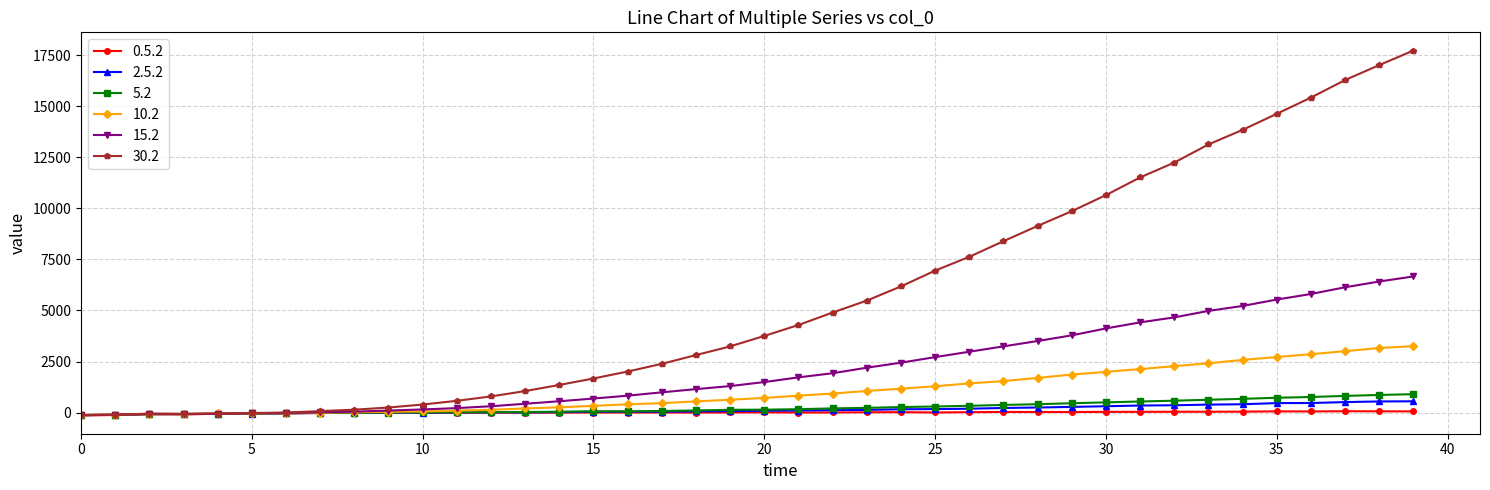

Which series has the largest range (max minus min)?

30.2